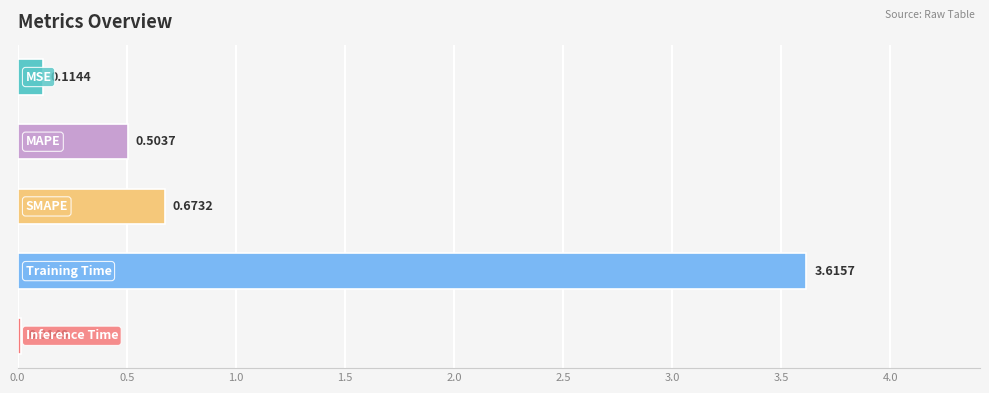

What is the average value?

1.0